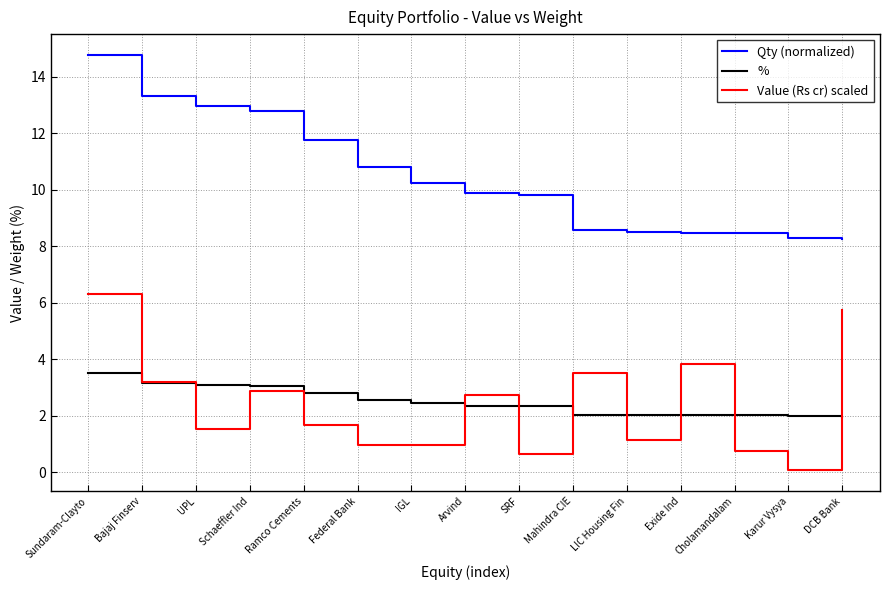

The Qty (normalized) series shows 16.8 at SRF. True or false?

False